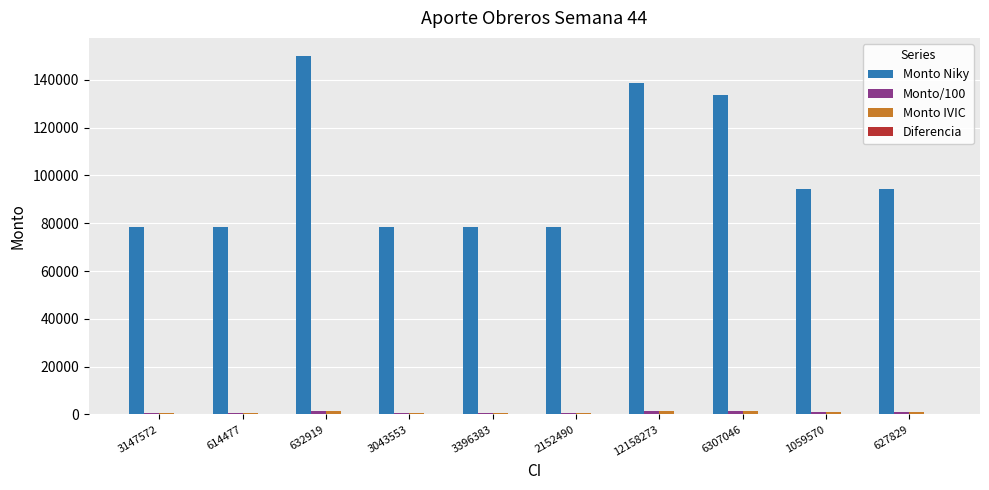

How many data points does each series have?

10